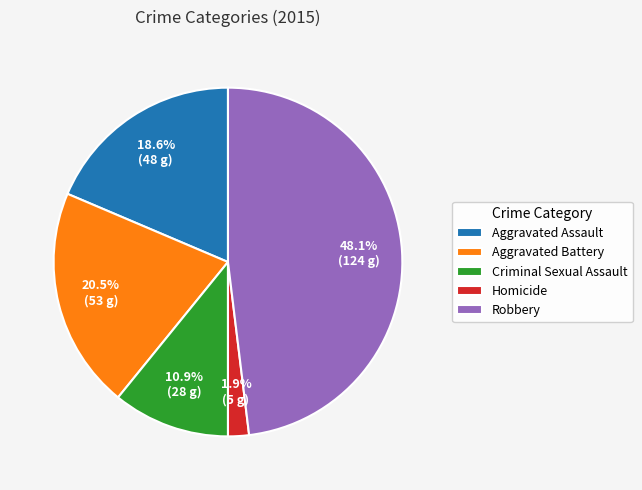

Which category has the biggest portion of the pie?

Robbery